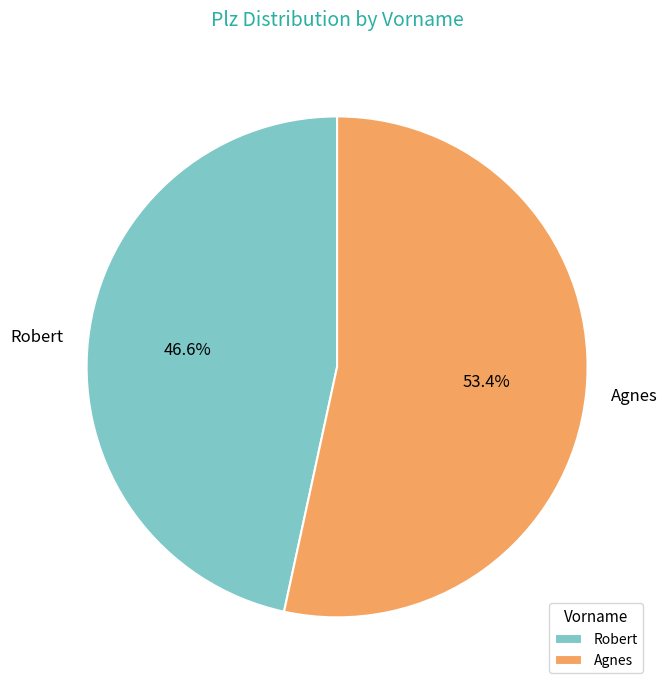

What percentage is the Robert slice, to the nearest percent?

47%